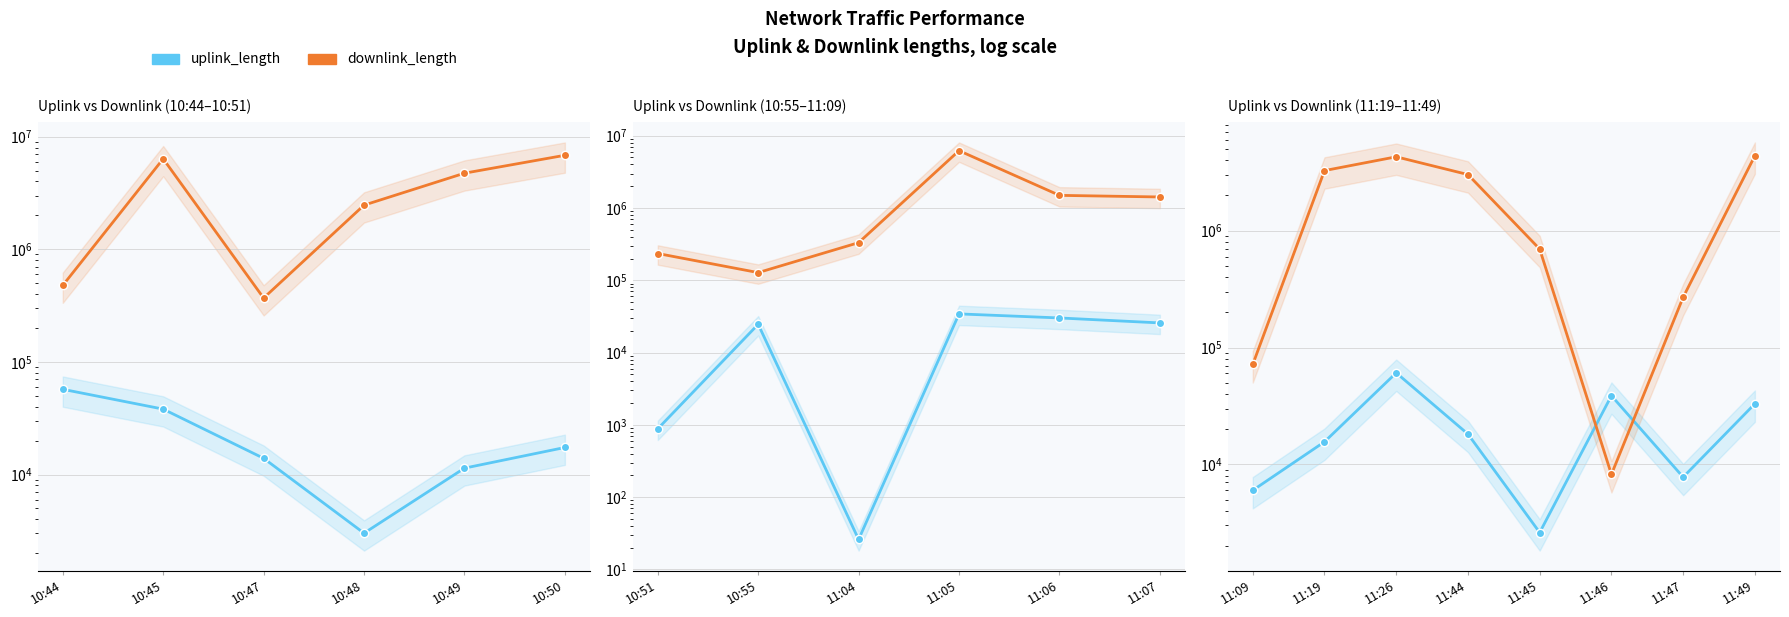

Which series ends up on top after the final intersection of uplink_length and downlink_length?

downlink_length